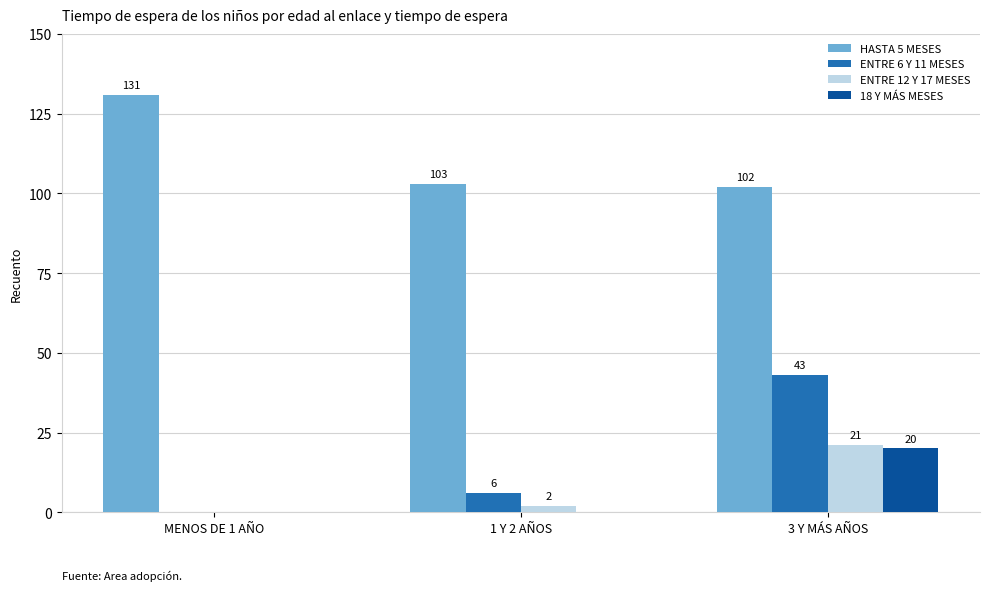

What is the greatest value displayed?

131